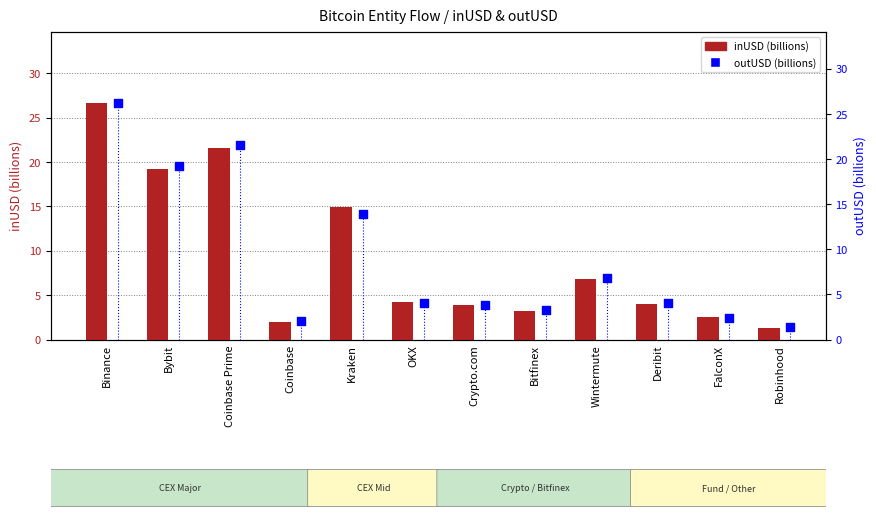

At which category is the sum across all series the highest?

Binance